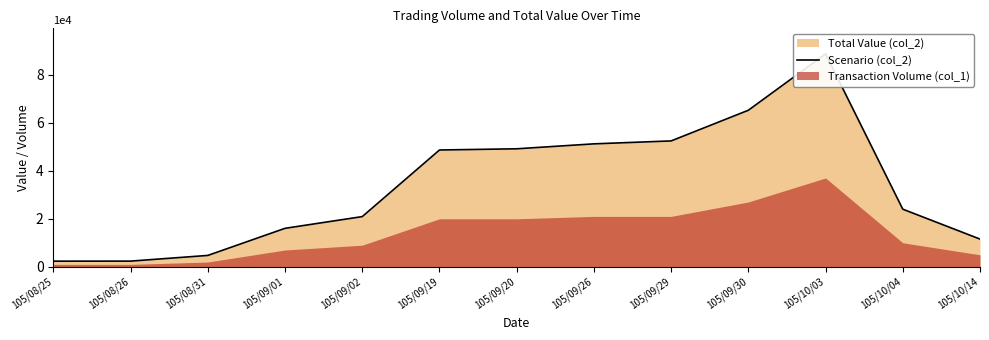

What is the label of the 5th point from the right?

105/09/29